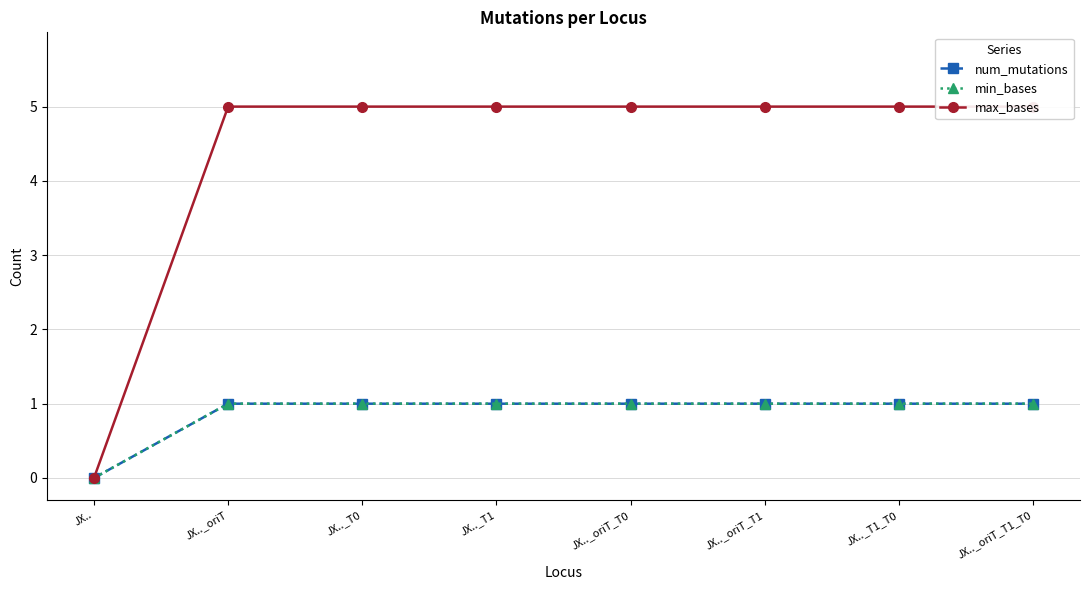

What is the average value of the num_mutations series?

1